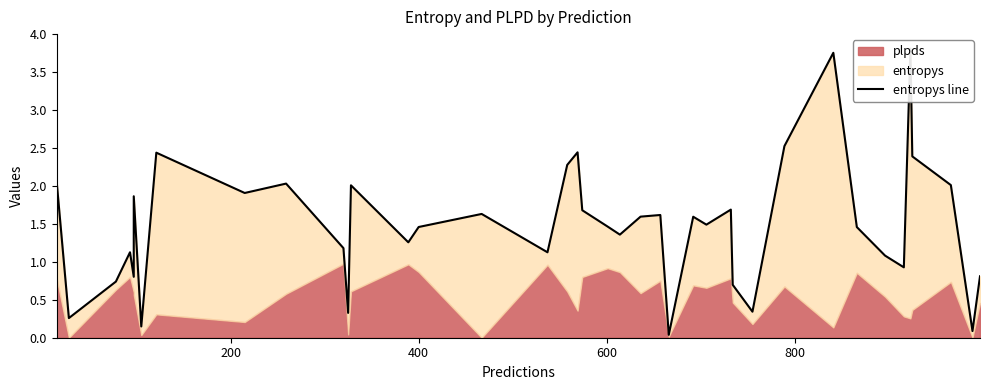

How many values exceed 1?

29